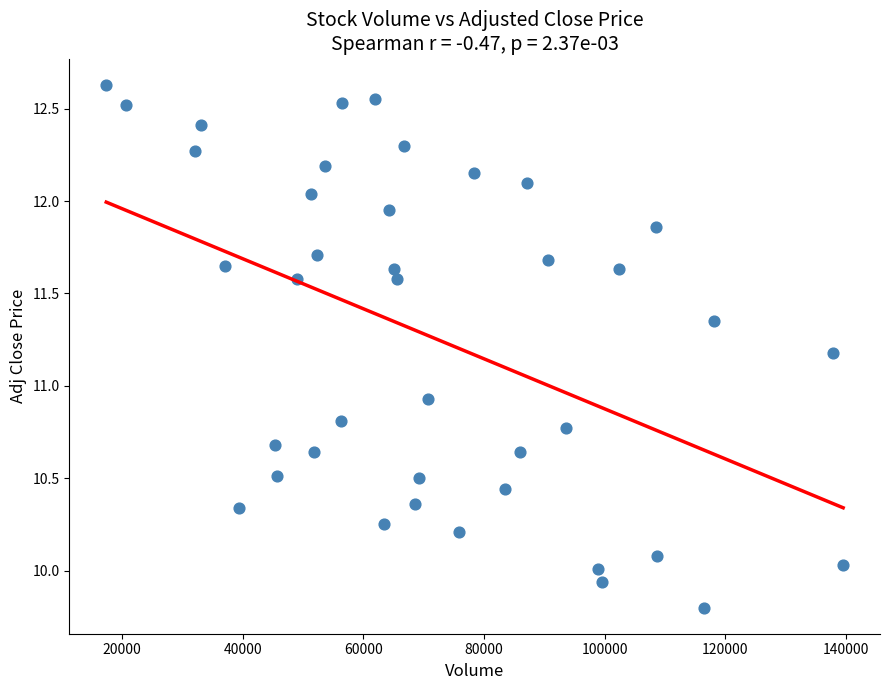

What Y value in the scatter plot is closest to 11?

10.9